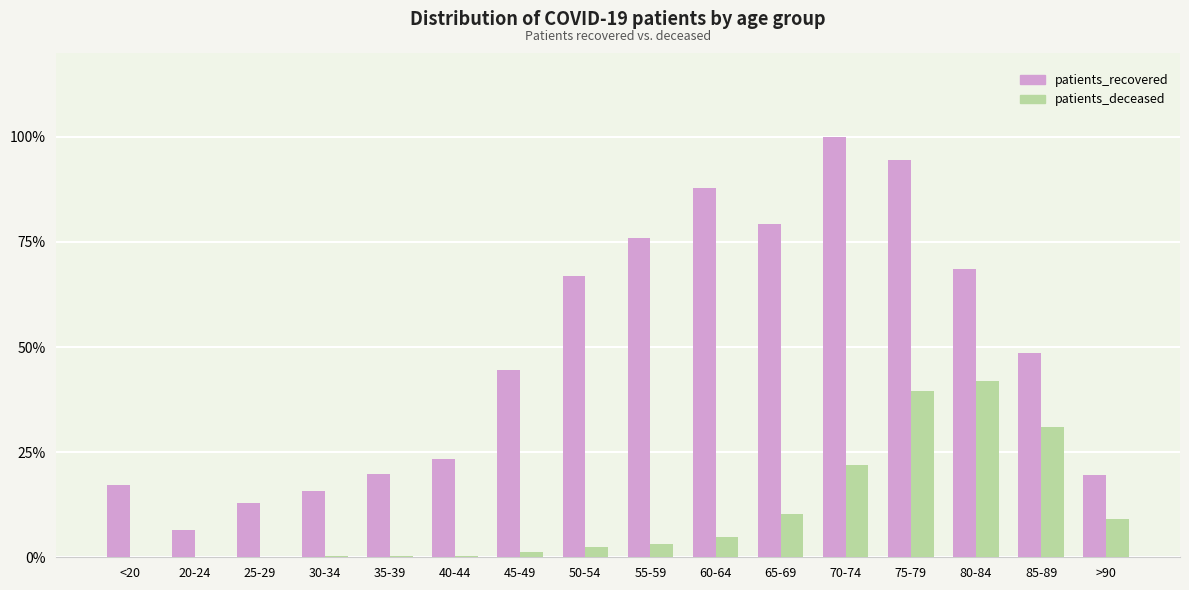

What is the highest value of the patients_deceased series?

42.0